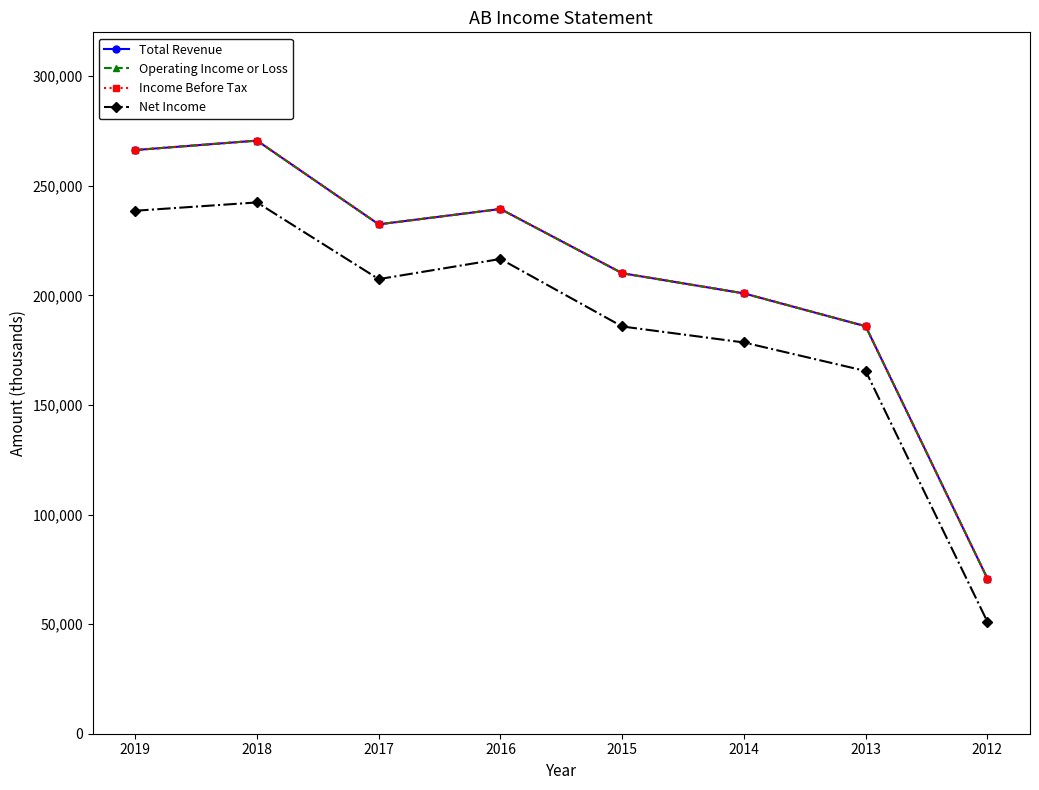

At which category is the sum across all series the highest?

2018